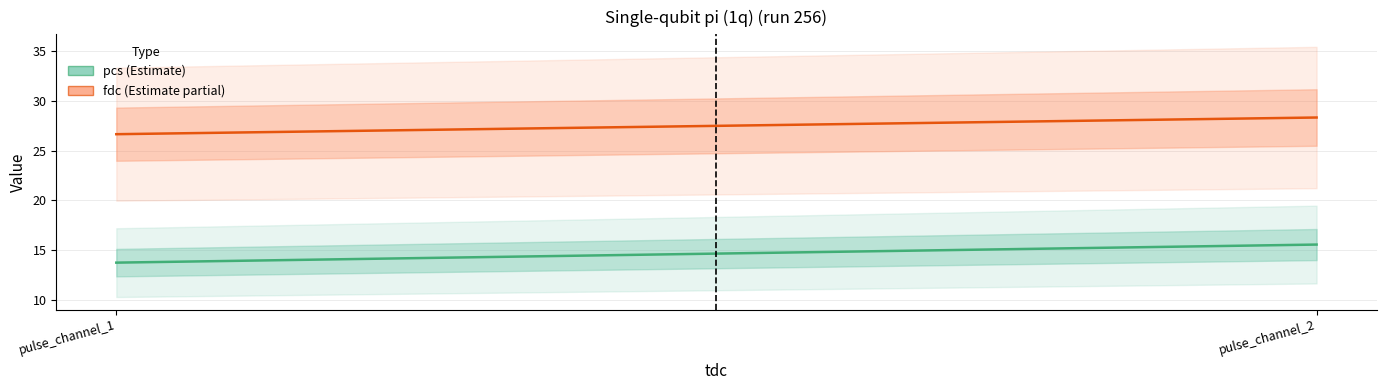

What is the total value across all series at pulse_channel_2?

43.9